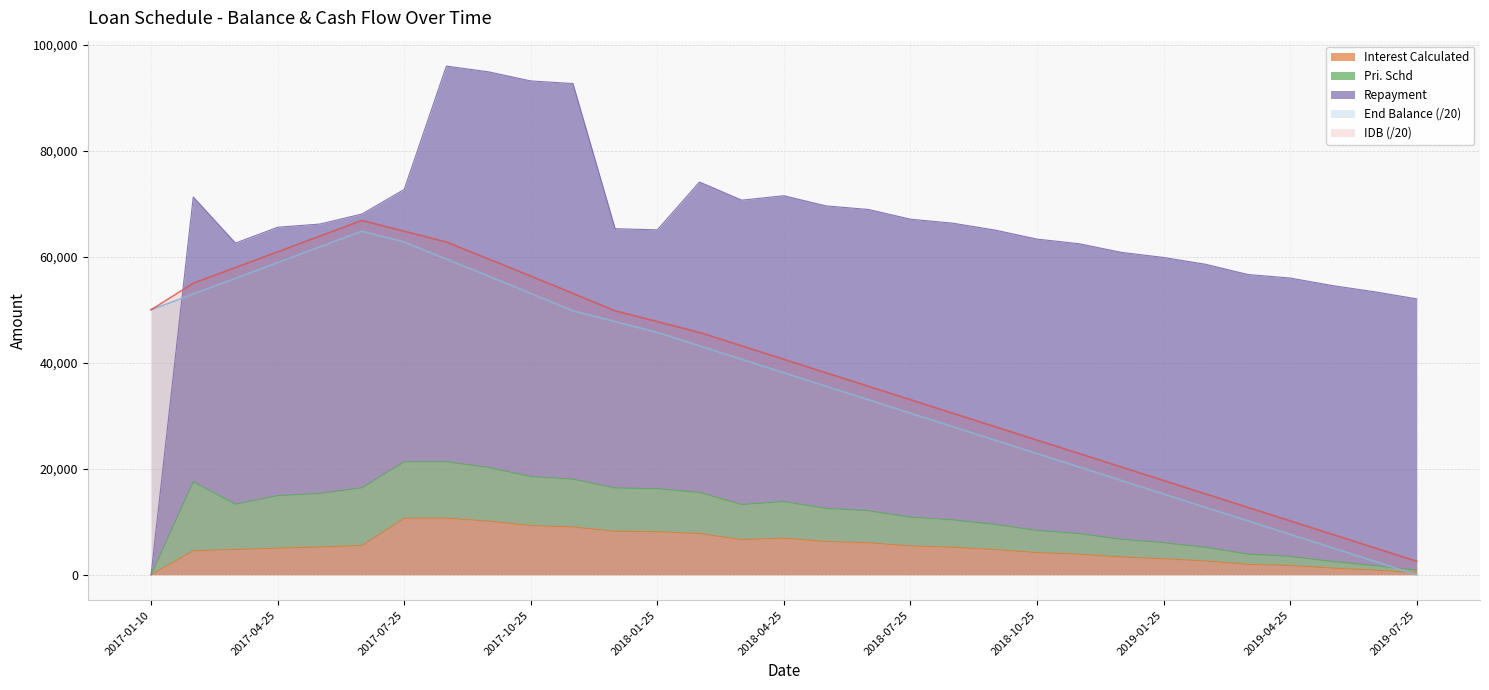

At which label does IDB reach its minimum?

2019-07-25